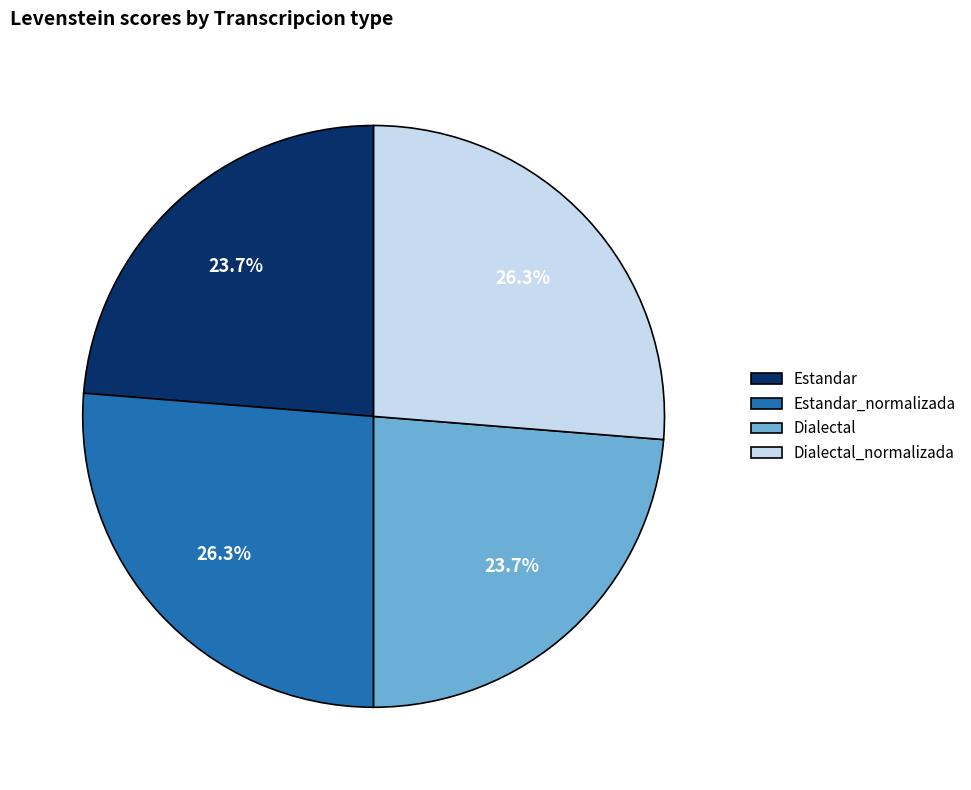

How many segments does this pie chart have?

4